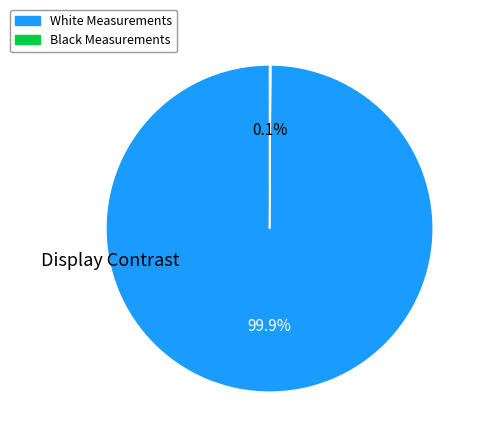

Is there any slice that represents more than half of the pie?

Yes